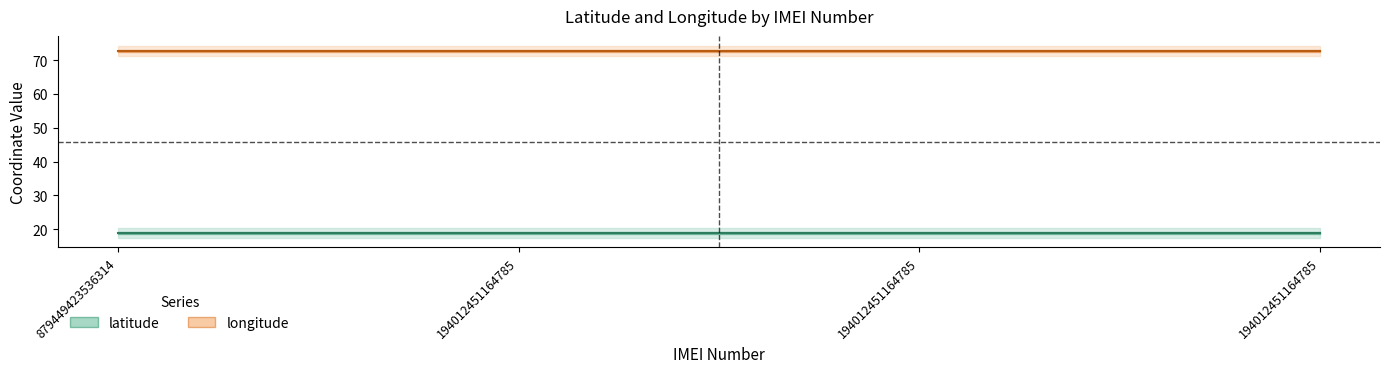

At which category is the sum across all series the highest?

879449423536314